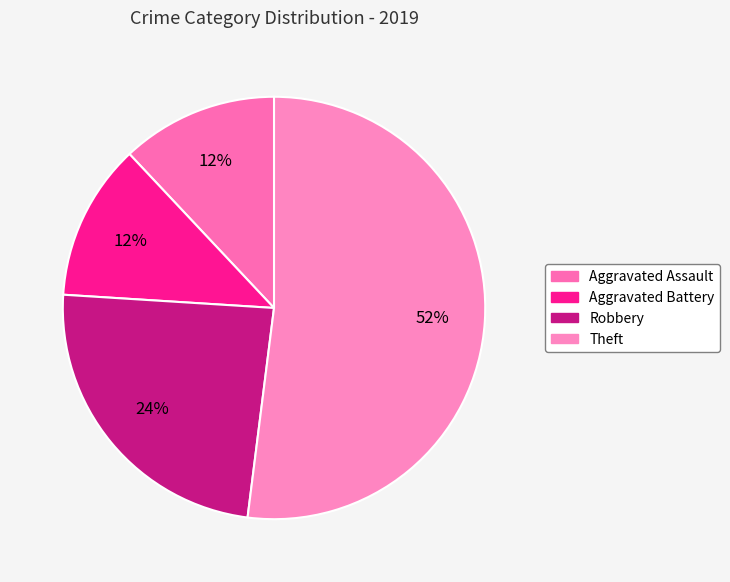

What percentage is the Theft slice, to the nearest percent?

52%